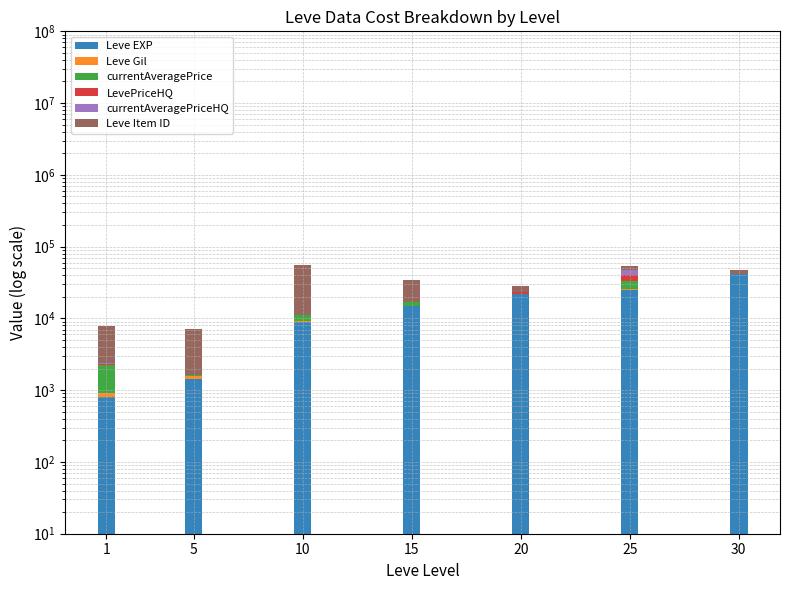

Which series has the largest total across all categories?

Leve EXP